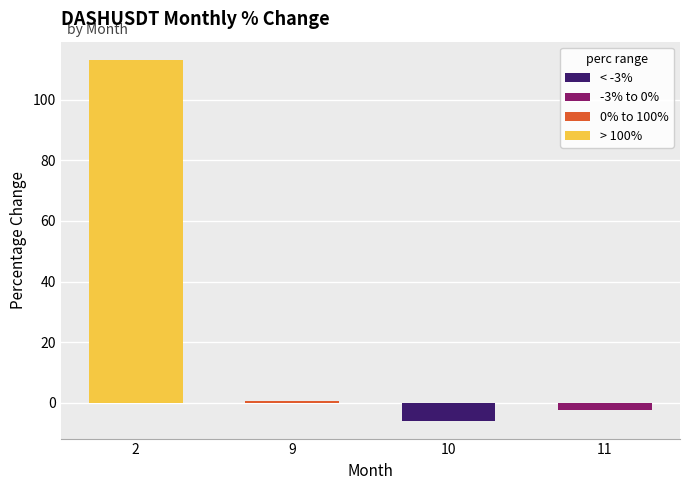

Reading left to right, list all the values displayed in this chart.

113.1	0.7	-5.8	-2.3